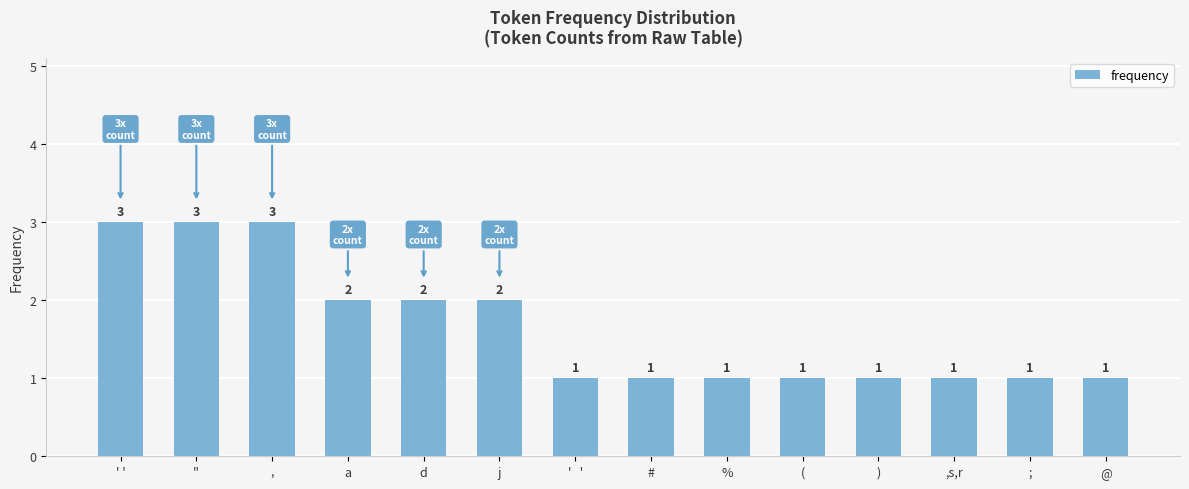

The chart shows a value of 1 at '   '. True or false?

True